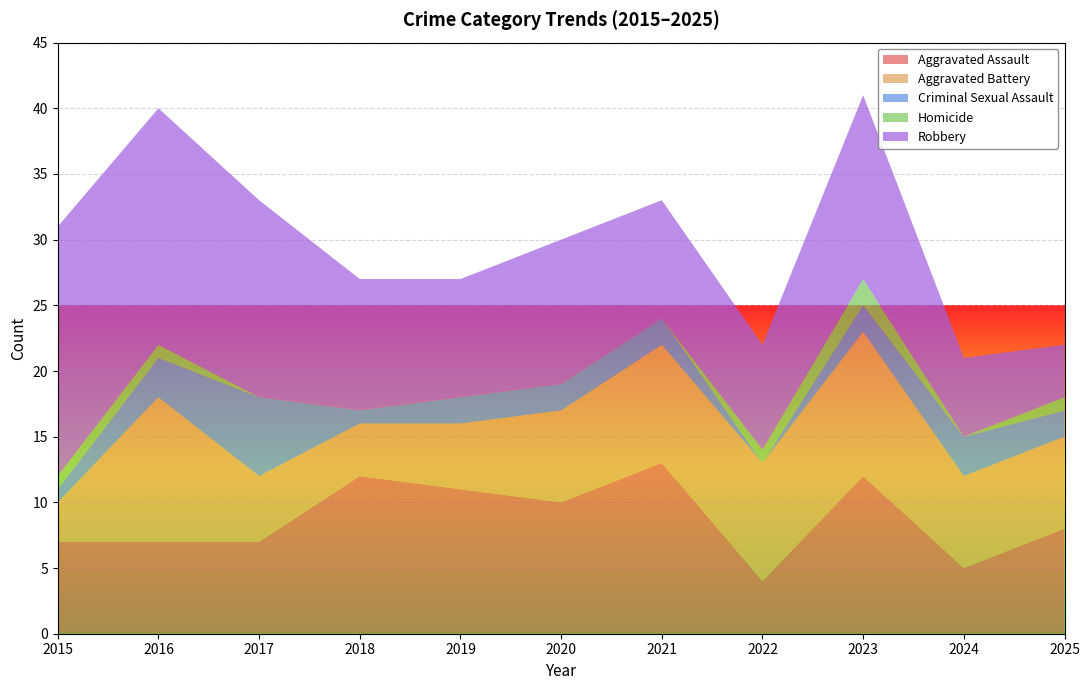

Reading left to right, what are all the values shown in this chart?

Aggravated Assault: 2015=7	2016=7	2017=7	2018=12	2019=11	2020=10	2021=13	2022=4	2023=12	2024=5	2025=8
Aggravated Battery: 2015=3	2016=11	2017=5	2018=4	2019=5	2020=7	2021=9	2022=9	2023=11	2024=7	2025=7
Criminal Sexual Assault: 2015=1	2016=3	2017=6	2018=1	2019=2	2020=2	2021=2	2022=0	2023=2	2024=3	2025=2
Homicide: 2015=1	2016=1	2017=0	2018=0	2019=0	2020=0	2021=0	2022=1	2023=2	2024=0	2025=1
Robbery: 2015=19	2016=18	2017=15	2018=10	2019=9	2020=11	2021=9	2022=8	2023=14	2024=6	2025=4